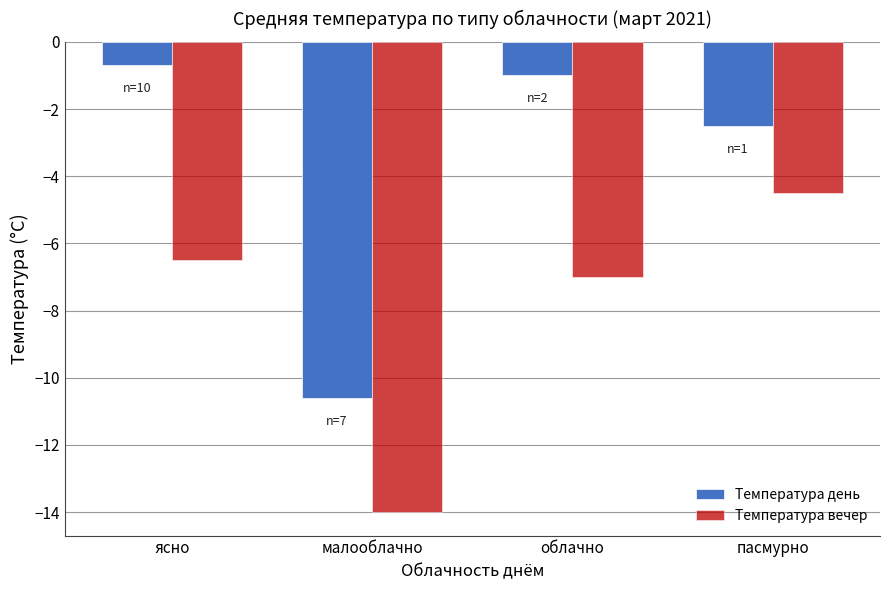

True or false: Температура день has a value of -1.8 at облачно.

False